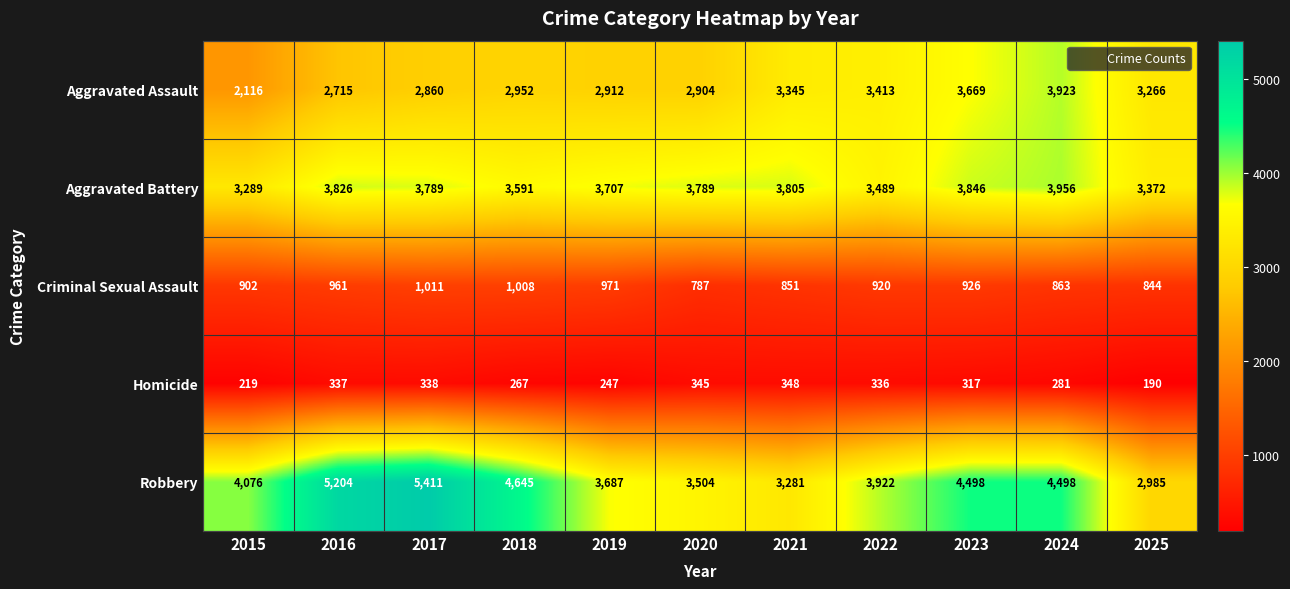

What is the total value across all series at 2019?

11524